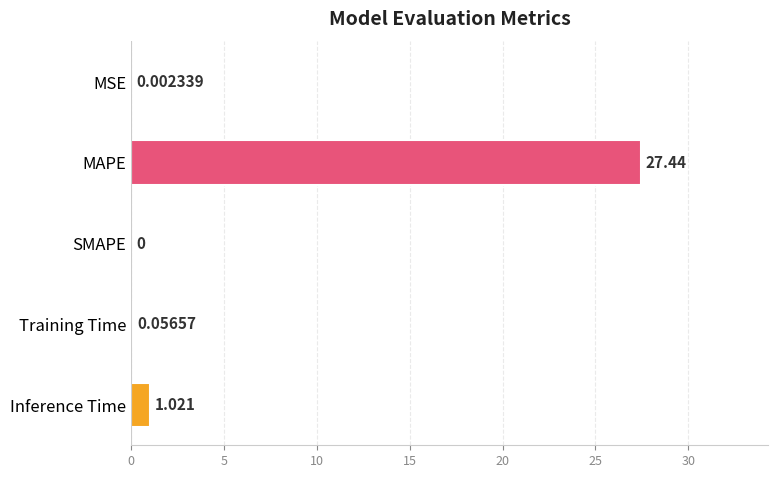

Which has a higher value, Inference Time or Training Time?

Inference Time